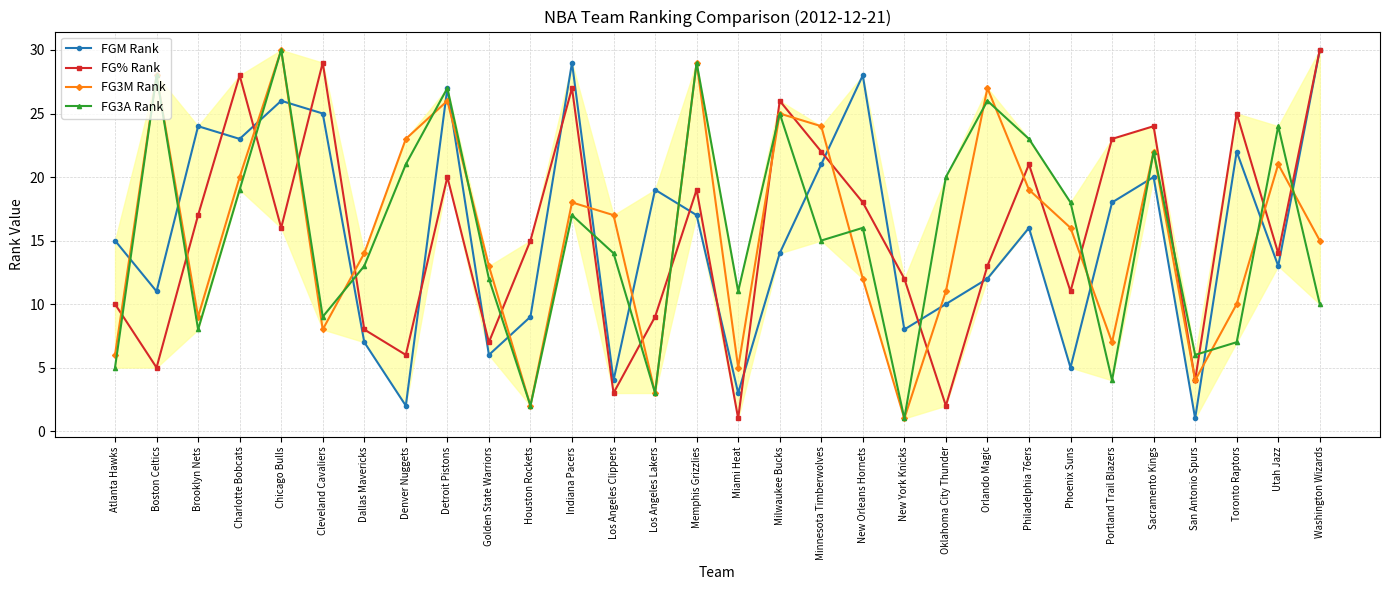

Which series changed the most between Portland Trail Blazers and Utah Jazz?

FG3A Rank